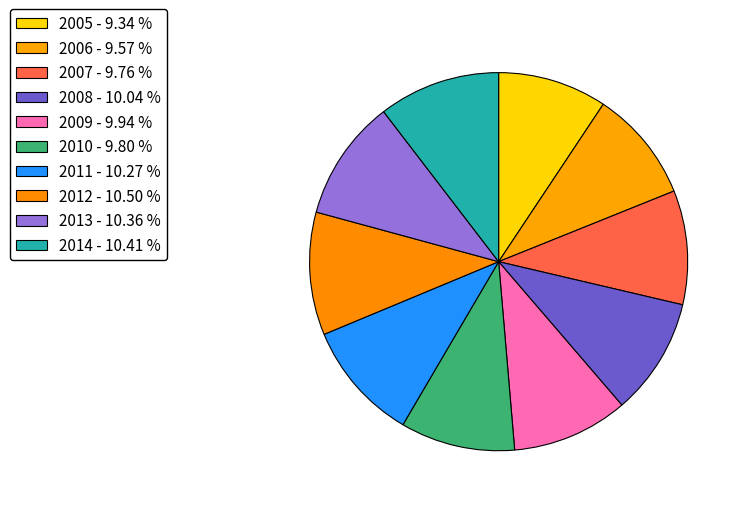

Is it true that 2013 is 5% of the pie?

False